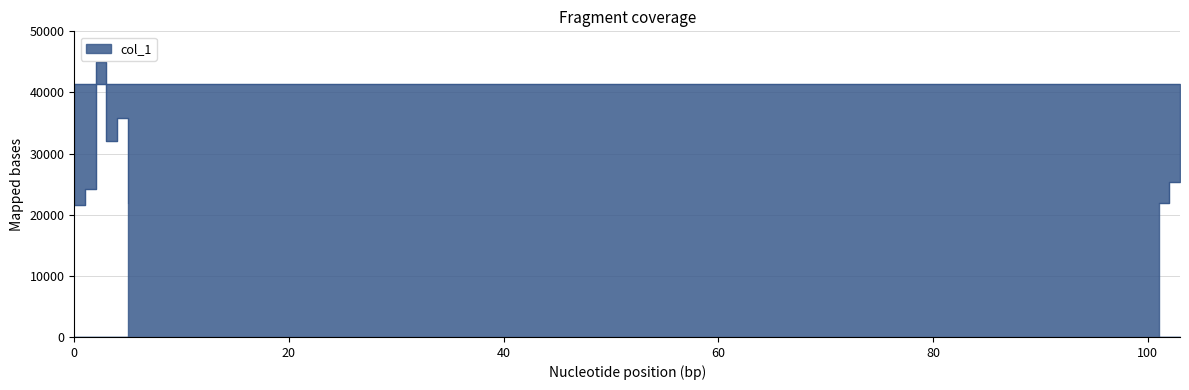

What is the change in value from 101 to 0?

-279